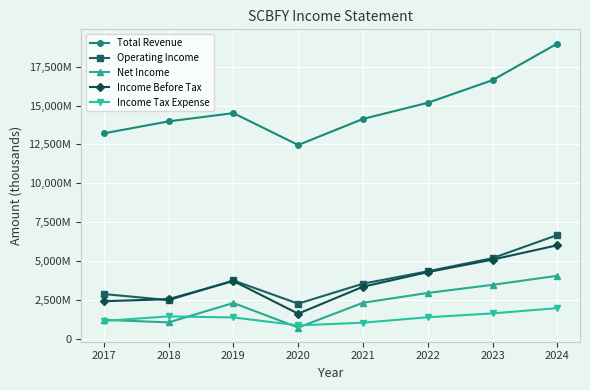

At how many categories does at least one series exceed 8316758?

8